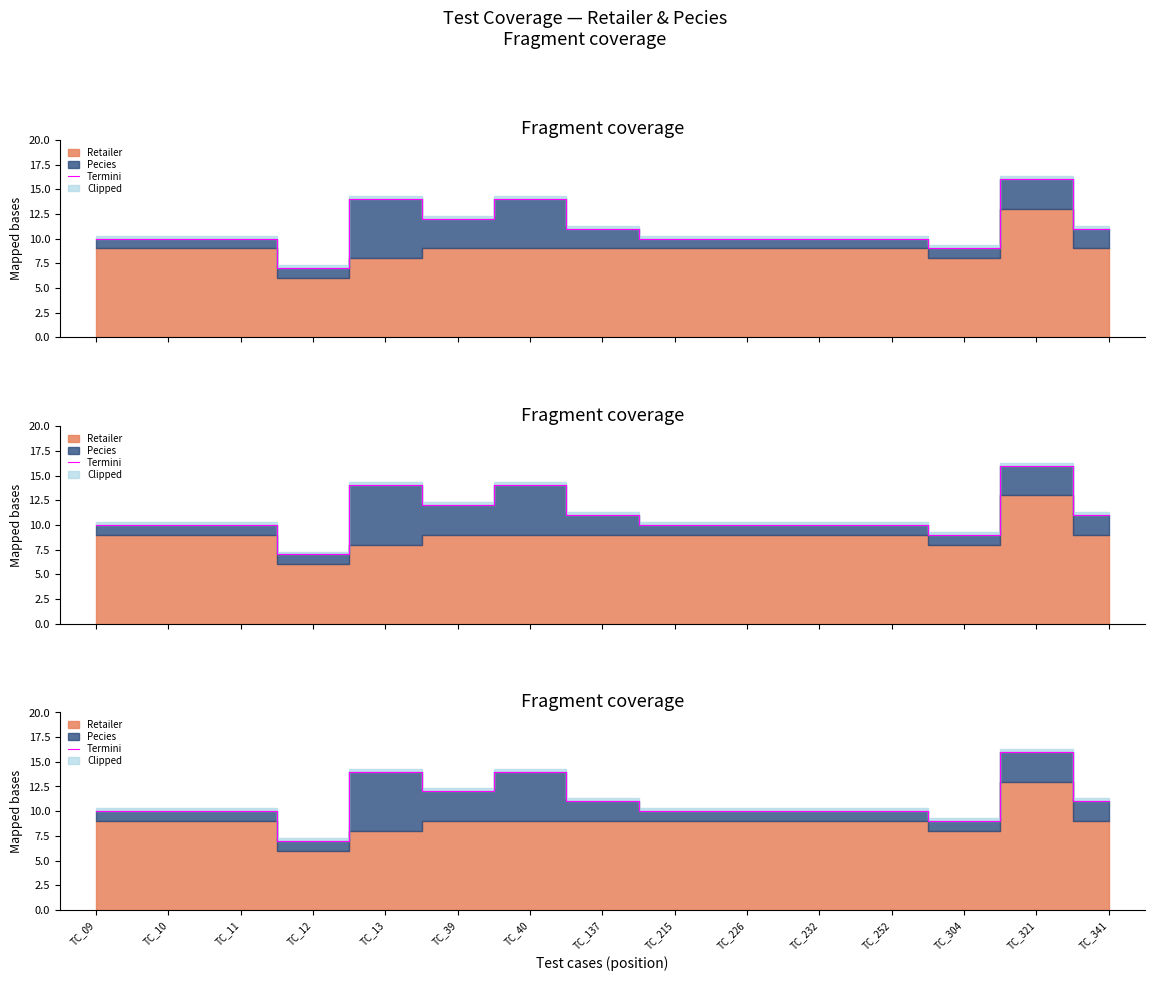

What is the difference between the second highest and second lowest values?

5